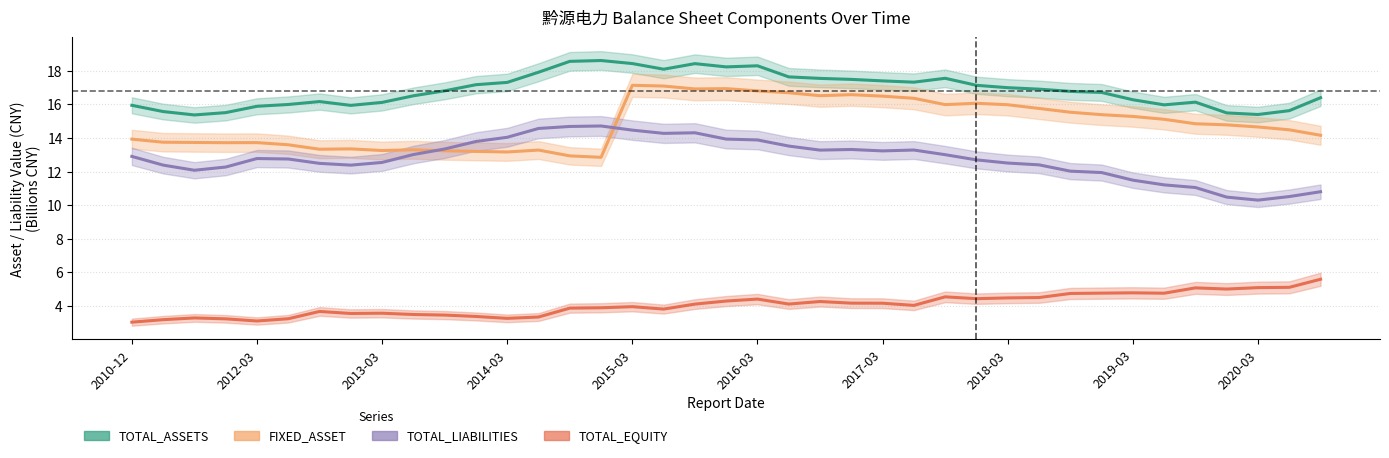

Reading left to right, transcribe all the data shown in this chart.

TOTAL_ASSETS: 15.9	15.6	15.4	15.5	15.9	16.0	16.2	15.9	16.1	16.5	16.8	17.2	17.3	17.9	18.6	18.6	18.4	18.1	18.4	18.2	18.3	17.6	17.5	17.5	17.4	17.3	17.6	17.1	17.0	16.9	16.8	16.7	16.3	16.0	16.1	15.5	15.4	15.6	16.4
FIXED_ASSET: 13.9	13.7	13.7	13.7	13.7	13.6	13.3	13.4	13.3	13.3	13.2	13.2	13.2	13.3	12.9	12.8	17.1	17.1	16.9	16.9	16.8	16.7	16.5	16.6	16.5	16.4	16.0	16.1	16.0	15.8	15.5	15.4	15.3	15.1	14.8	14.8	14.7	14.5	14.2
TOTAL_LIABILITIES: 12.9	12.4	12.1	12.3	12.8	12.7	12.5	12.4	12.5	13.0	13.3	13.8	14.0	14.6	14.7	14.7	14.5	14.3	14.3	13.9	13.9	13.5	13.3	13.3	13.2	13.3	13.0	12.7	12.5	12.4	12.0	11.9	11.5	11.2	11.1	10.5	10.3	10.5	10.8
TOTAL_EQUITY: 3.0	3.2	3.3	3.2	3.1	3.2	3.7	3.6	3.6	3.5	3.5	3.4	3.3	3.3	3.9	3.9	4.0	3.8	4.1	4.3	4.4	4.1	4.3	4.2	4.2	4.0	4.5	4.4	4.5	4.5	4.7	4.8	4.8	4.8	5.1	5.0	5.1	5.1	5.6